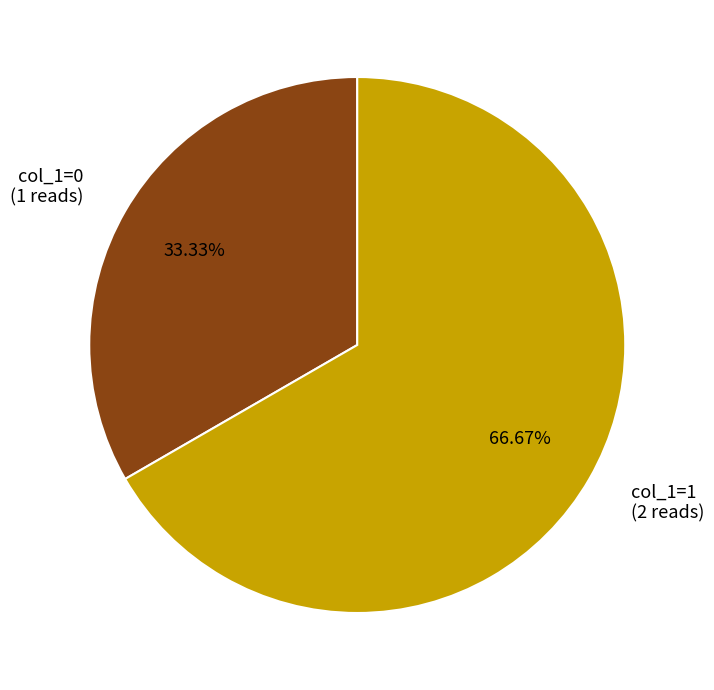

Does col_1=1 (2 reads) represent more than half of the total?

Yes